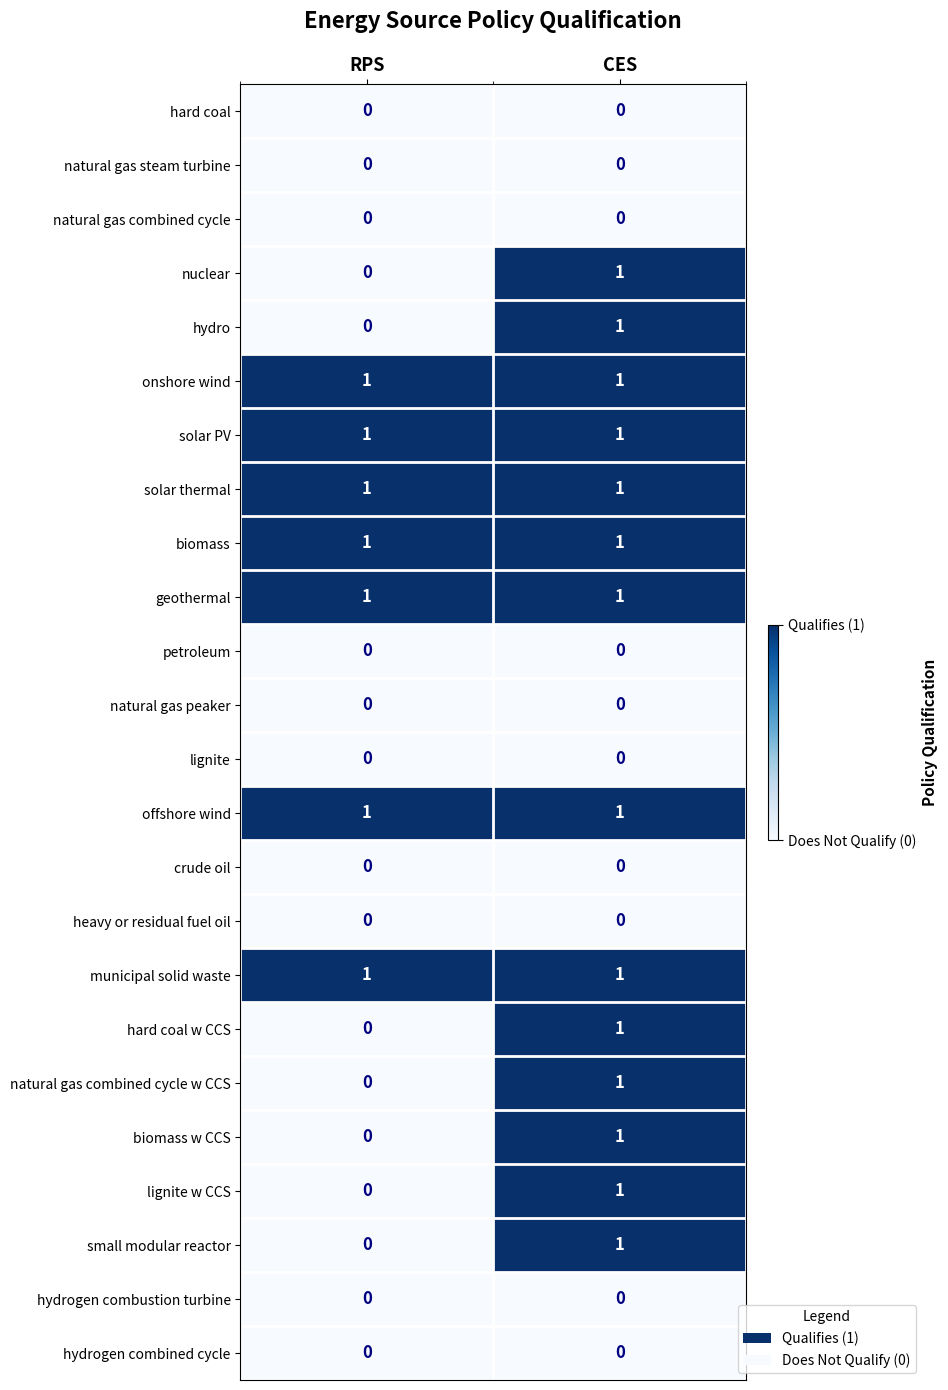

What is the total value across all series at CES?

14